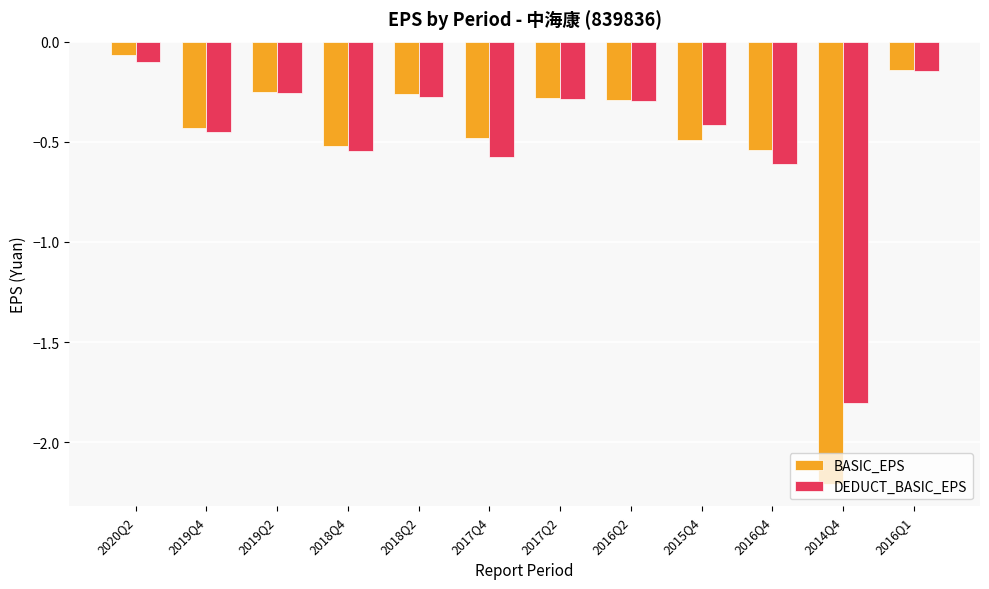

What is the difference between the second highest and second lowest values in the BASIC_EPS series?

0.4